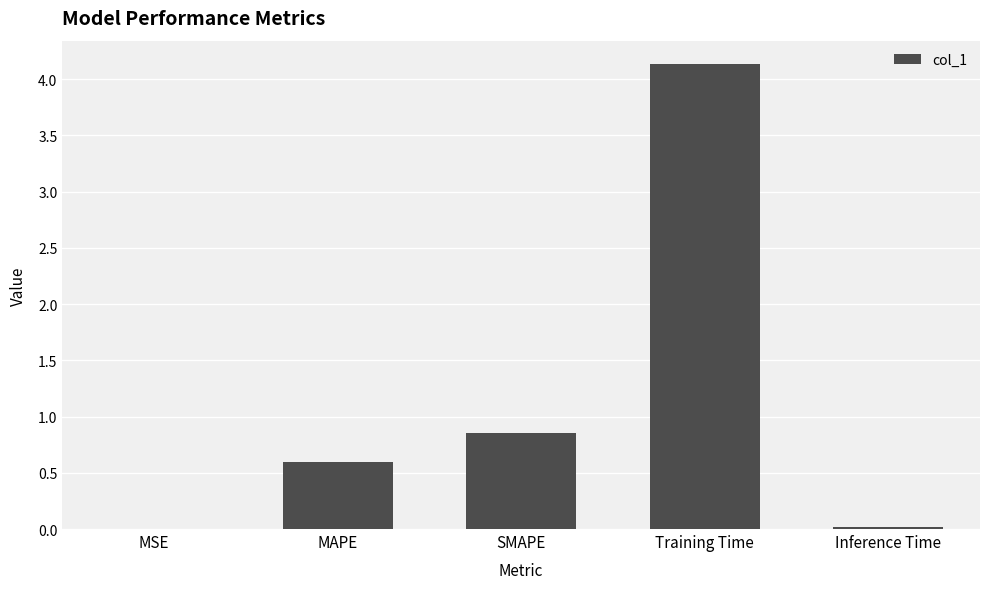

Which has a higher value, MSE or Training Time?

Training Time